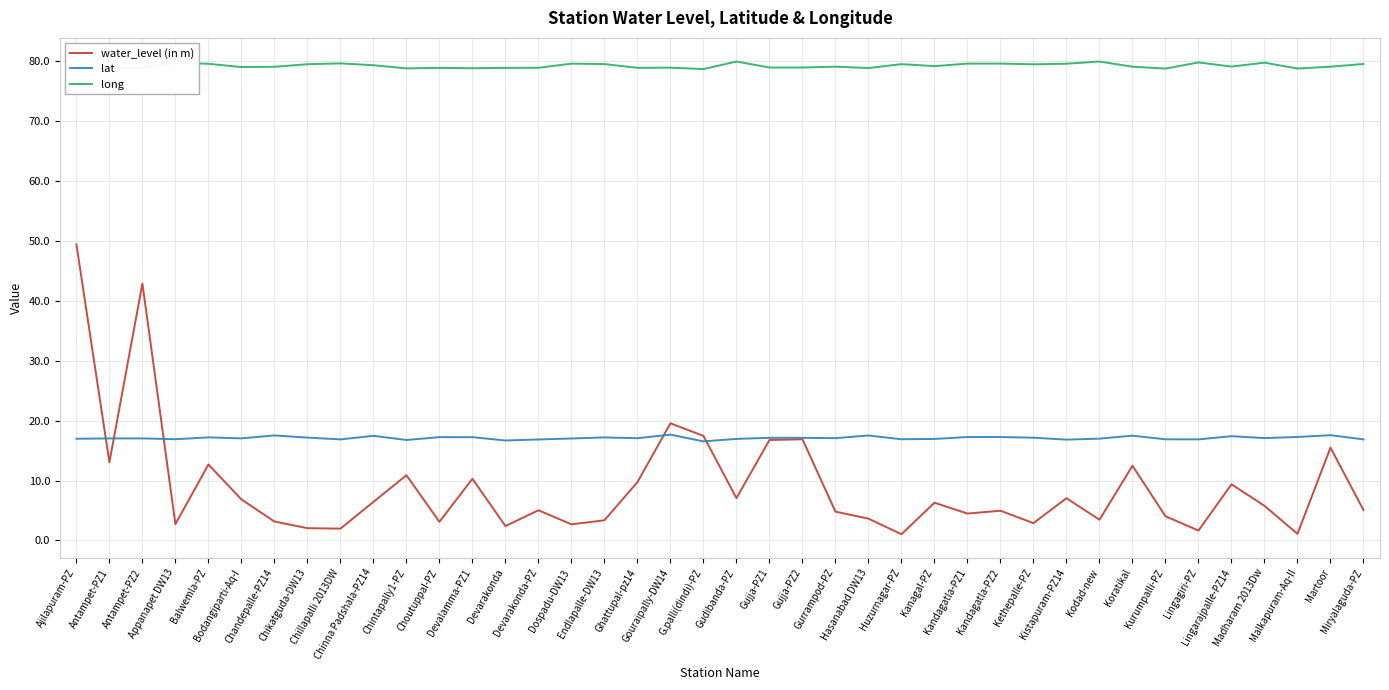

True or false: lat and long intersect in this chart.

False